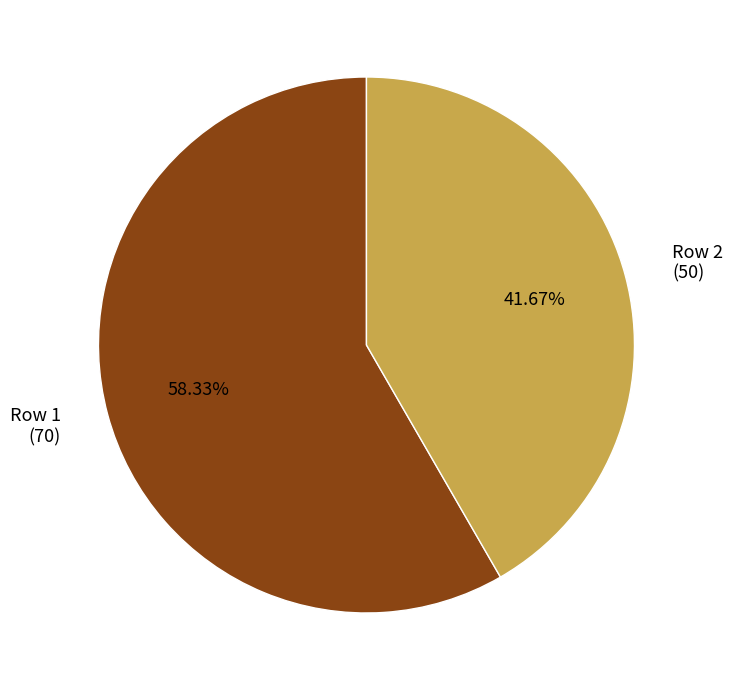

Which category accounts for the majority?

Row 1 (70)